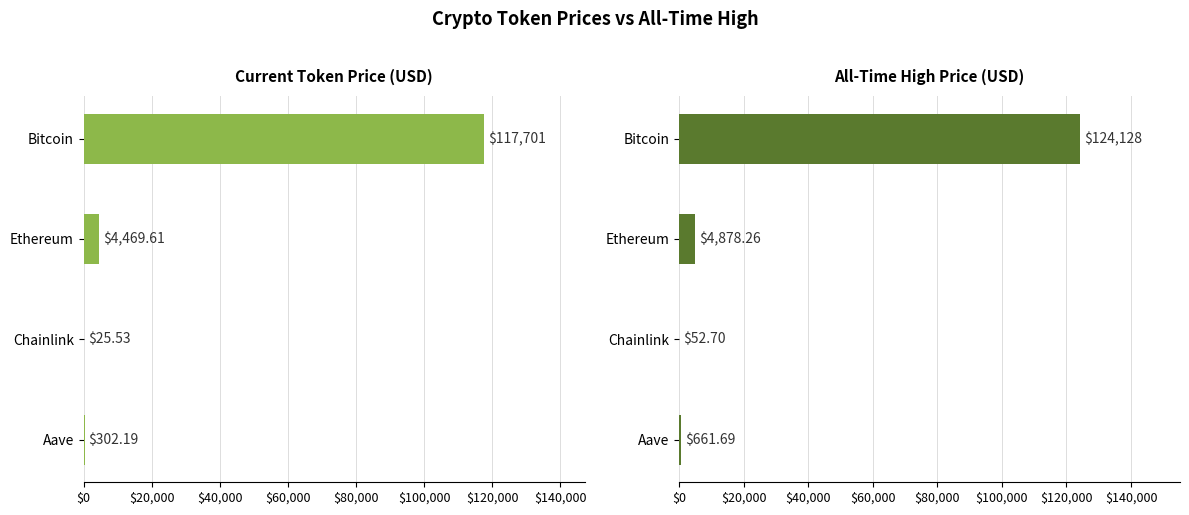

Which series has the largest range (max minus min)?

allTimeHigh